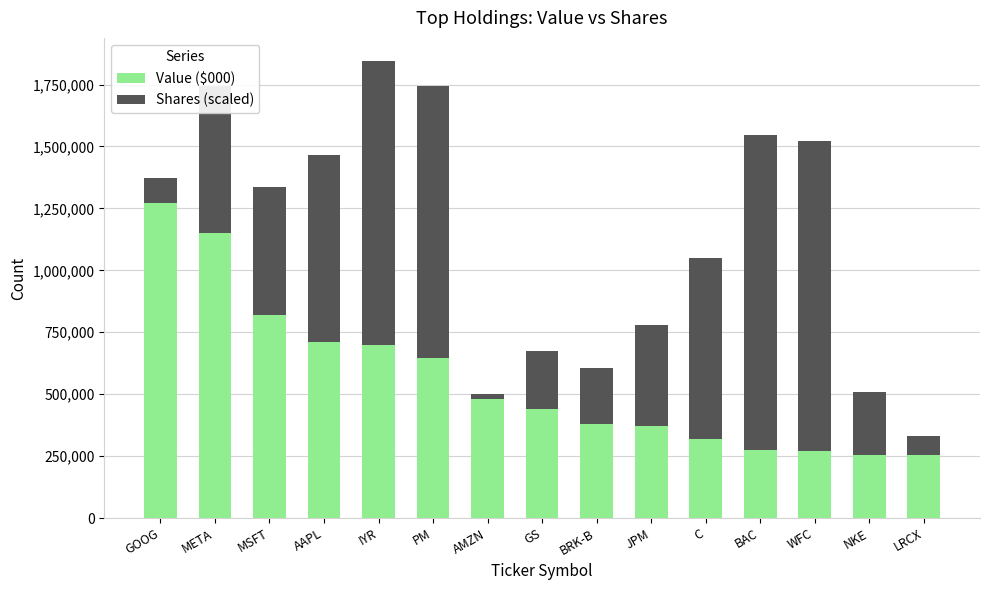

What is the maximum value for Value ($000)?

1271486.0